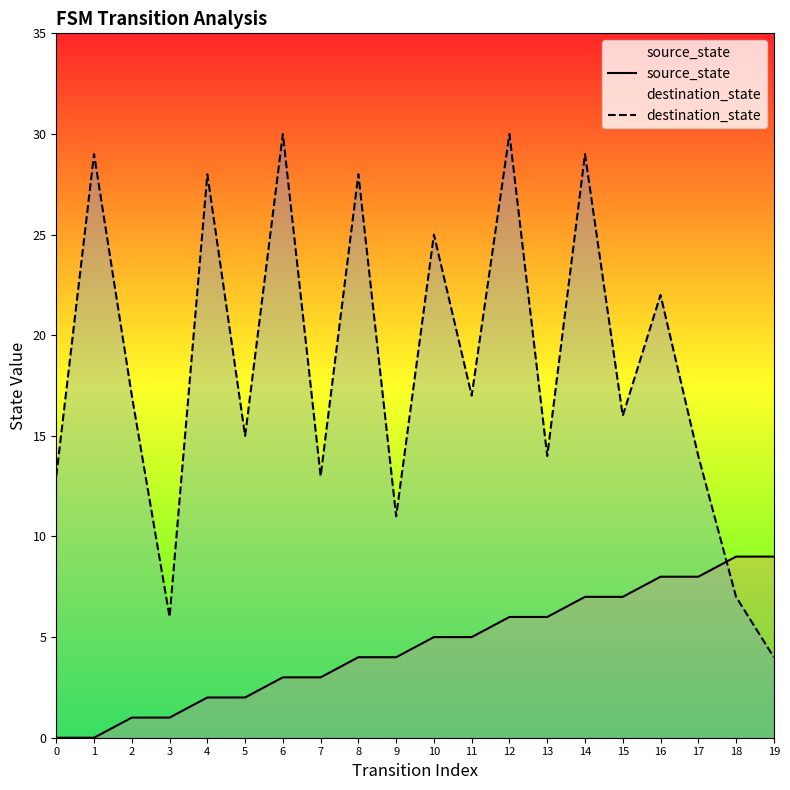

How many lines are shown in the chart?

2